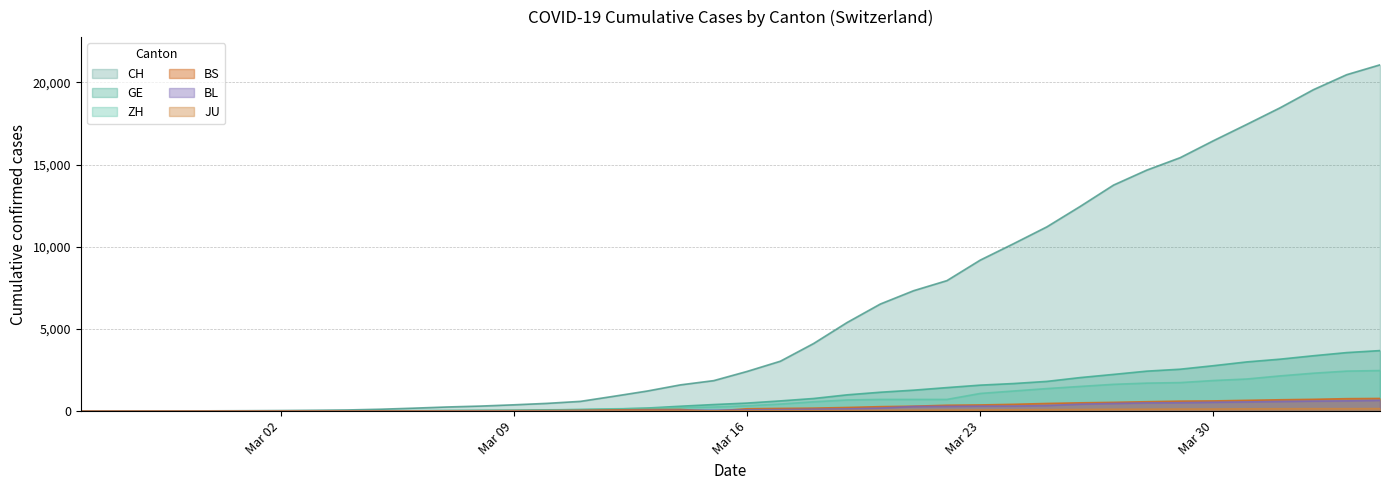

At which category does the chart reach its minimum across all series?

2020-02-25